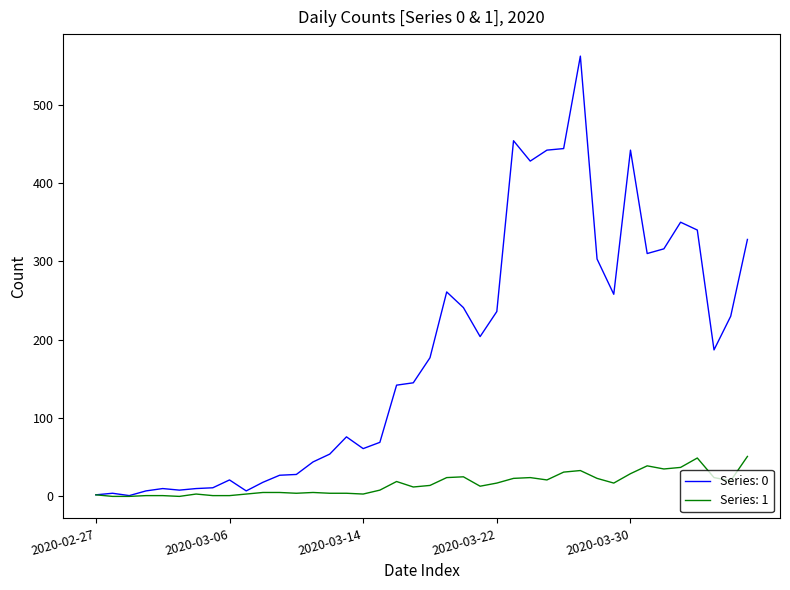

What is the maximum value shown in the chart?

562